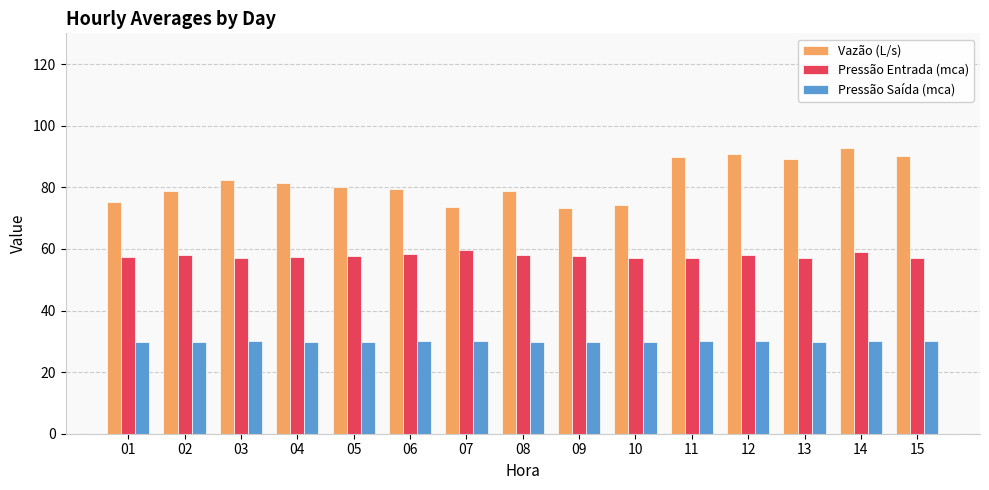

What is the sum of the Pressão Entrada (mca) values at 04 and 05?

115.1